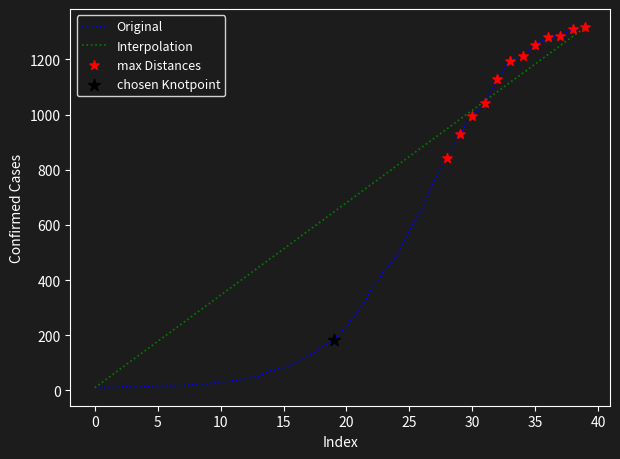

List the series in order of their overall mean, highest first.

Interpolation, Original